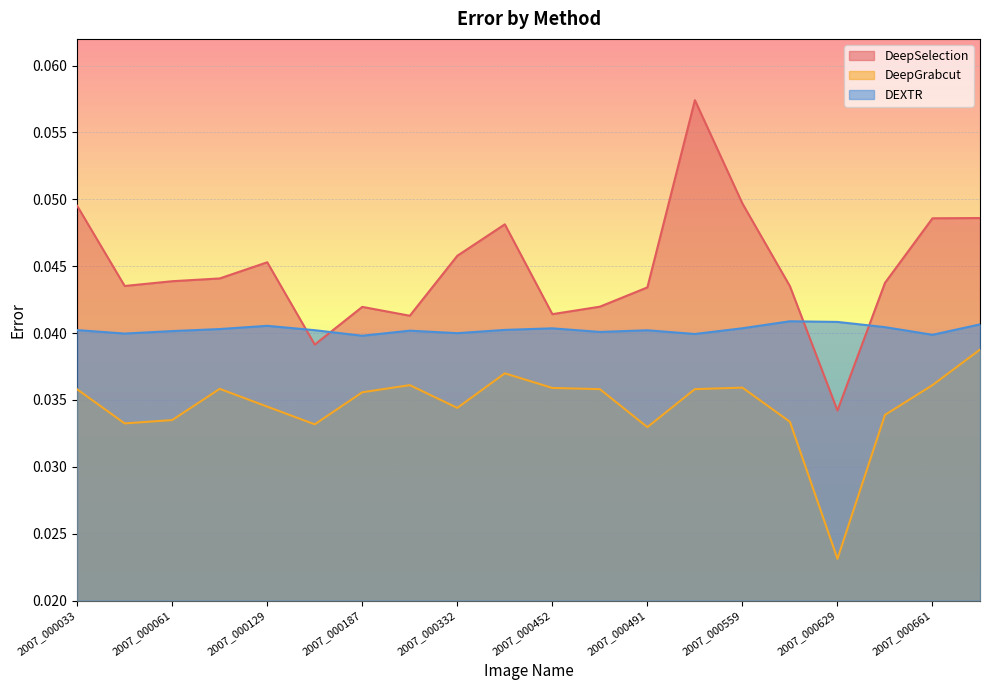

True or false: DEXTR has more than 1 interior local peaks.

True